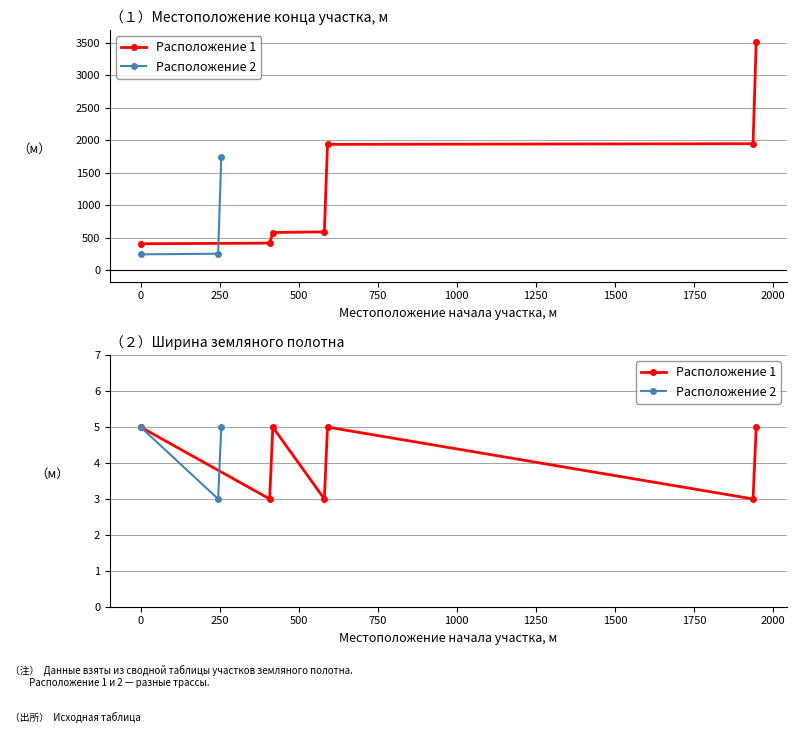

True or false: Ширина земляного полотна has more than 1 interior local peaks.

True